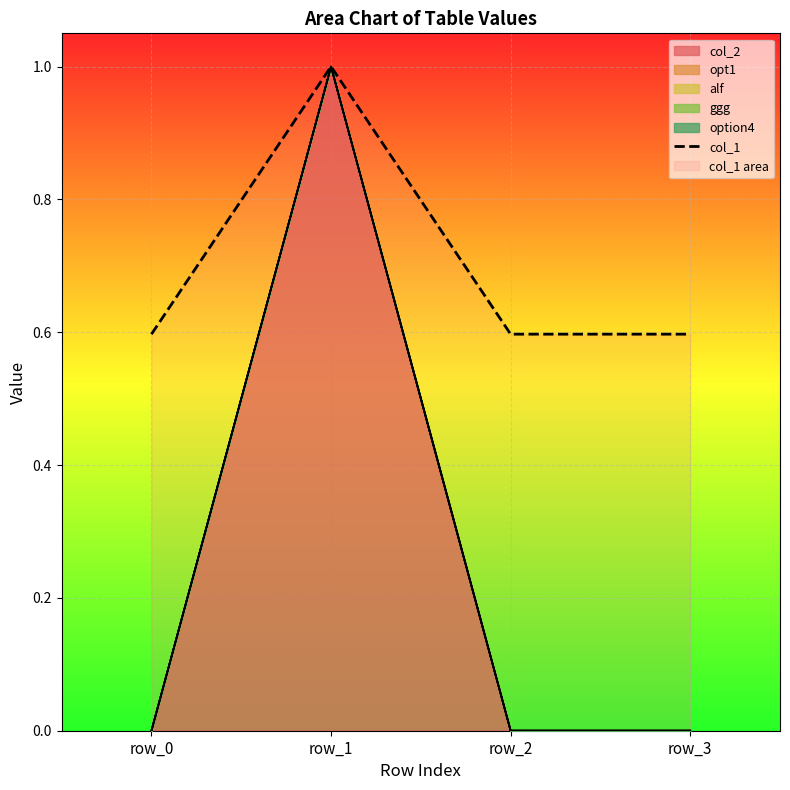

Is it true that the value at row_1 is 0.5?

False